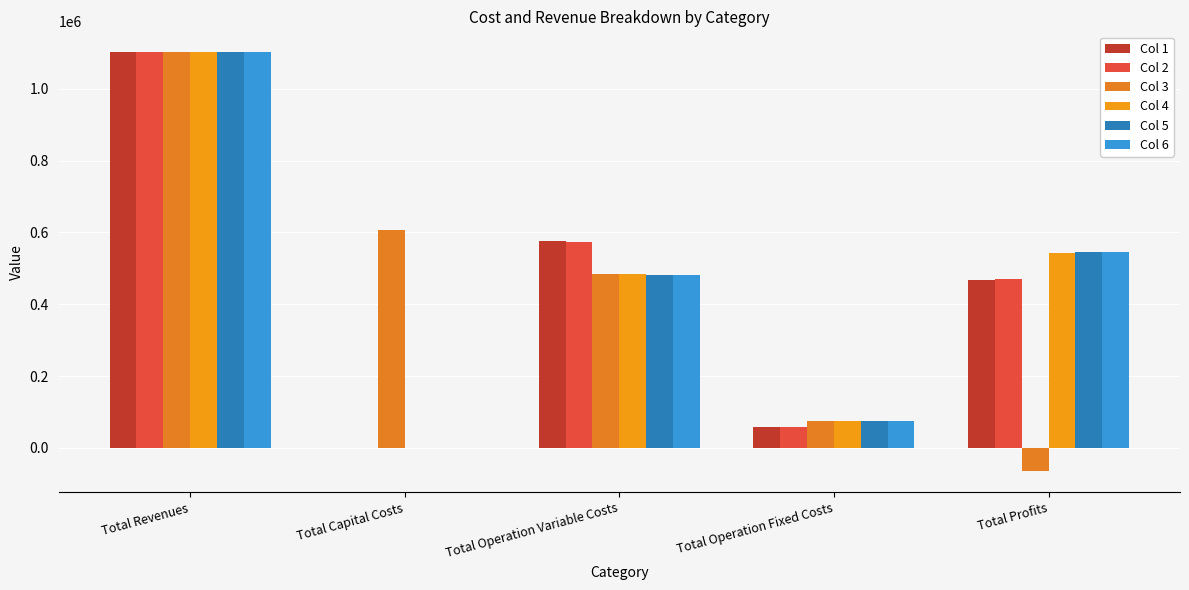

What is the highest value of the Col 2 series?

1101809.9